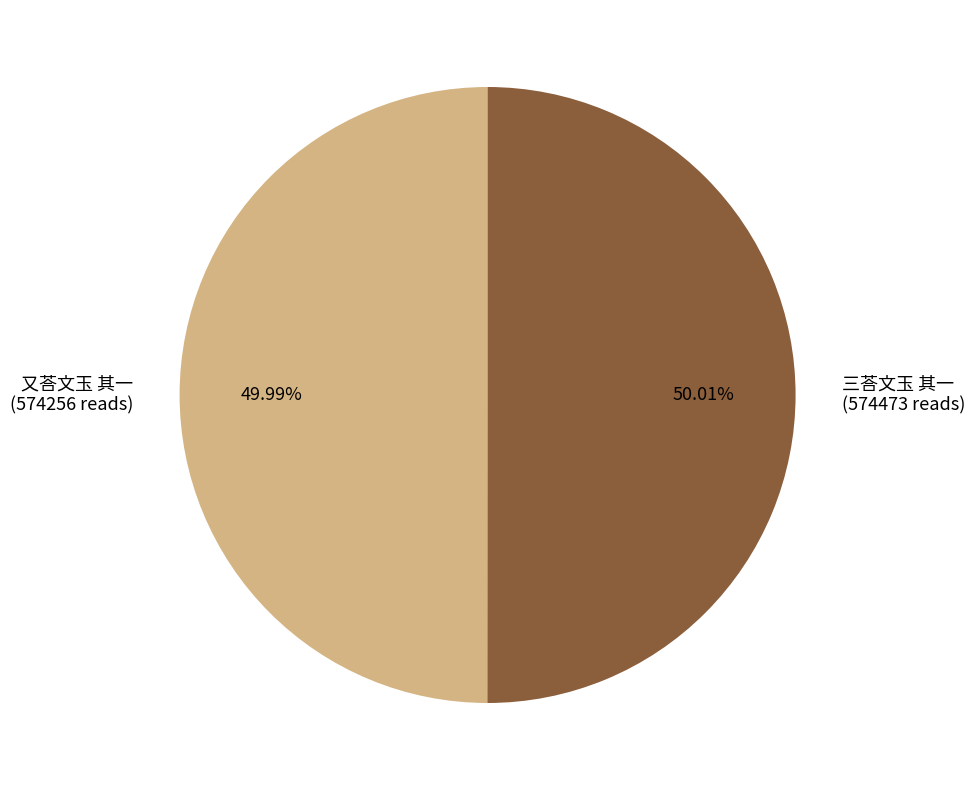

What is the total percentage of 又荅文玉 其一 and 三荅文玉 其一?

100.0%